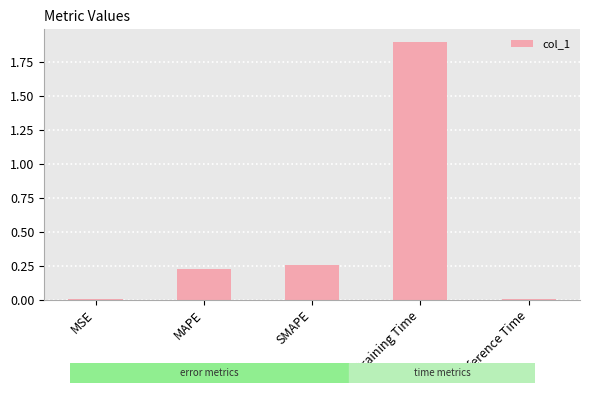

What is the difference between the values at Training Time and SMAPE?

1.6